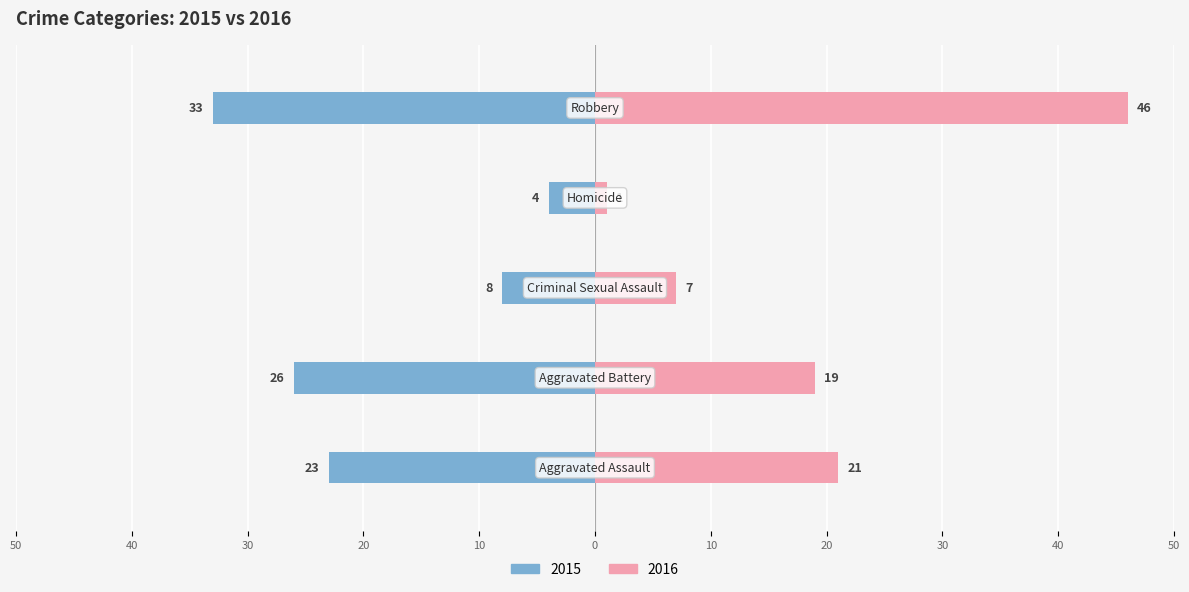

Reading right to left, extract all data points from this chart.

2015: Robbery=-33	Homicide=-4	Criminal Sexual Assault=-8	Aggravated Battery=-26	Aggravated Assault=-23
2016: Robbery=46	Homicide=1	Criminal Sexual Assault=7	Aggravated Battery=19	Aggravated Assault=21